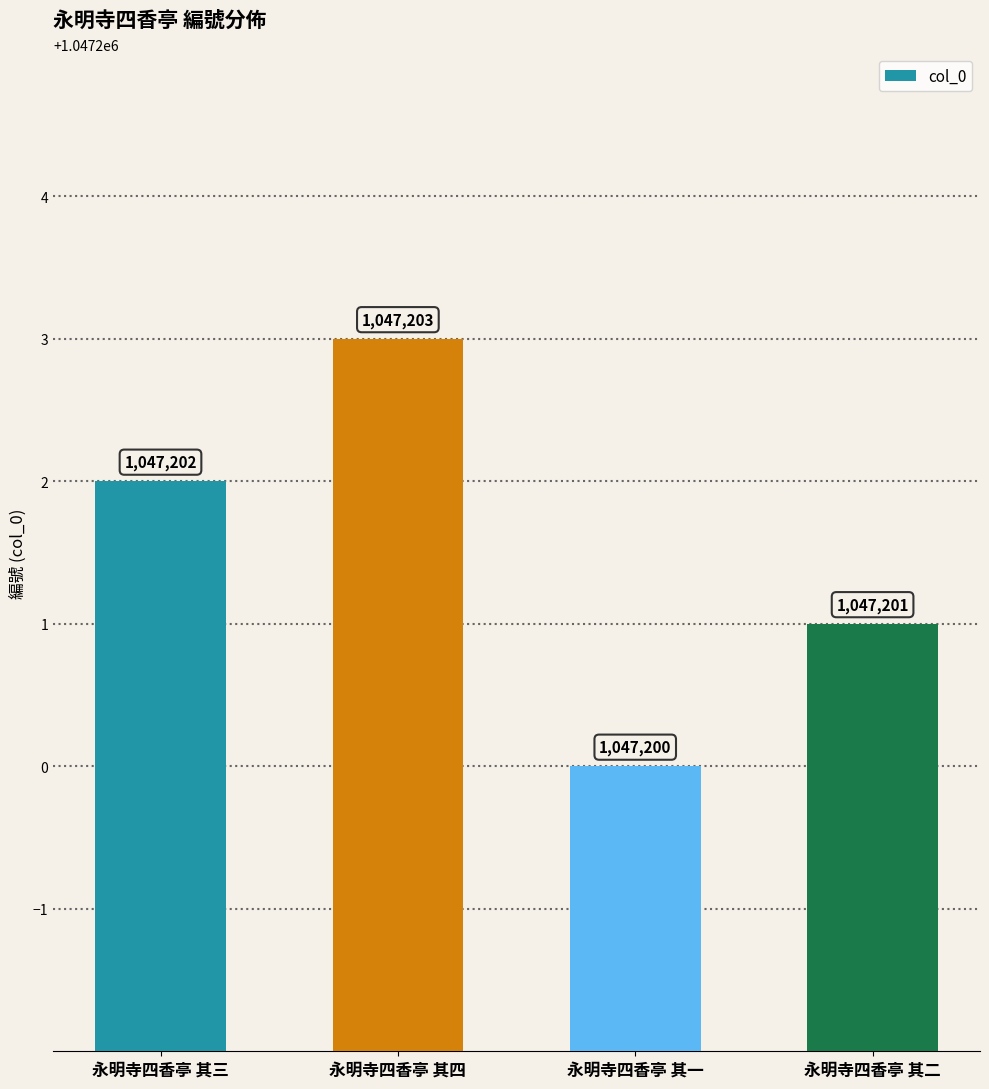

List the labels in order of value, smallest first.

永明寺四香亭 其一, 永明寺四香亭 其二, 永明寺四香亭 其三, 永明寺四香亭 其四